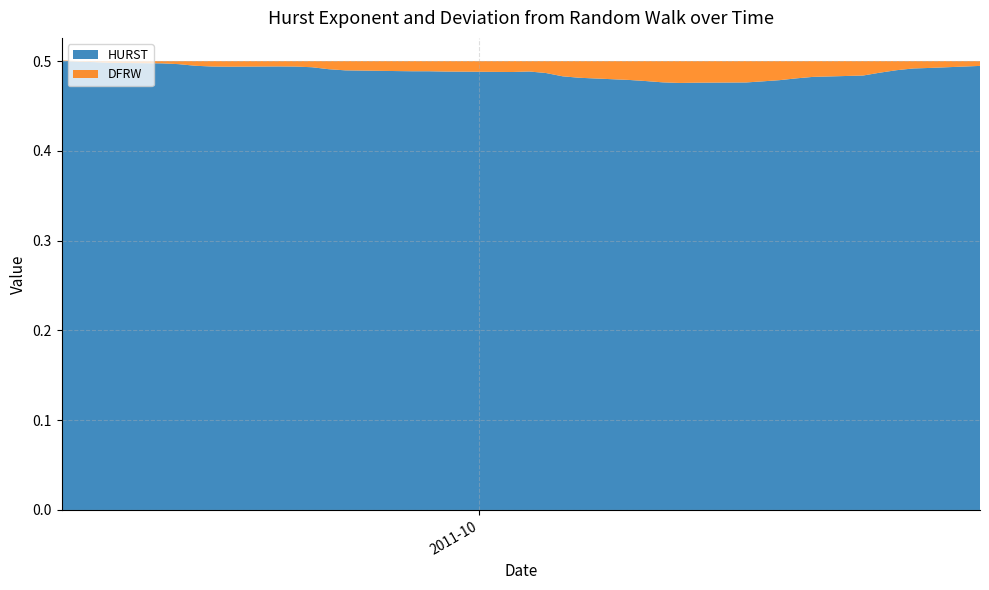

Reading left to right, what are all the values shown in this chart?

HURST: 2011-09-06=0.5	2011-09-07=0.5	2011-09-08=0.5	2011-09-09=0.5	2011-09-12=0.5	2011-09-13=0.5	2011-09-14=0.5	2011-09-15=0.5	2011-09-16=0.5	2011-09-19=0.5	2011-09-20=0.5	2011-09-21=0.5	2011-09-22=0.5	2011-09-23=0.5	2011-09-26=0.5	2011-09-27=0.5	2011-09-28=0.5	2011-09-29=0.5	2011-09-30=0.5	2011-10-03=0.5	2011-10-04=0.5	2011-10-05=0.5	2011-10-06=0.5	2011-10-07=0.5	2011-10-10=0.5	2011-10-11=0.5	2011-10-12=0.5	2011-10-13=0.5	2011-10-14=0.5	2011-10-17=0.5	2011-10-18=0.5	2011-10-19=0.5	2011-10-20=0.5	2011-10-21=0.5	2011-10-24=0.5	2011-10-25=0.5	2011-10-26=0.5	2011-10-27=0.5	2011-10-28=0.5	2011-10-31=0.5
DFRW: 2011-09-06=0.0	2011-09-07=0.0	2011-09-08=0.0	2011-09-09=0.0	2011-09-12=0.0	2011-09-13=0.0	2011-09-14=0.0	2011-09-15=0.0	2011-09-16=0.0	2011-09-19=0.0	2011-09-20=0.0	2011-09-21=0.0	2011-09-22=0.0	2011-09-23=0.0	2011-09-26=0.0	2011-09-27=0.0	2011-09-28=0.0	2011-09-29=0.0	2011-09-30=0.0	2011-10-03=0.0	2011-10-04=0.0	2011-10-05=0.0	2011-10-06=0.0	2011-10-07=0.0	2011-10-10=0.0	2011-10-11=0.0	2011-10-12=0.0	2011-10-13=0.0	2011-10-14=0.0	2011-10-17=0.0	2011-10-18=0.0	2011-10-19=0.0	2011-10-20=0.0	2011-10-21=0.0	2011-10-24=0.0	2011-10-25=0.0	2011-10-26=0.0	2011-10-27=0.0	2011-10-28=0.0	2011-10-31=0.0